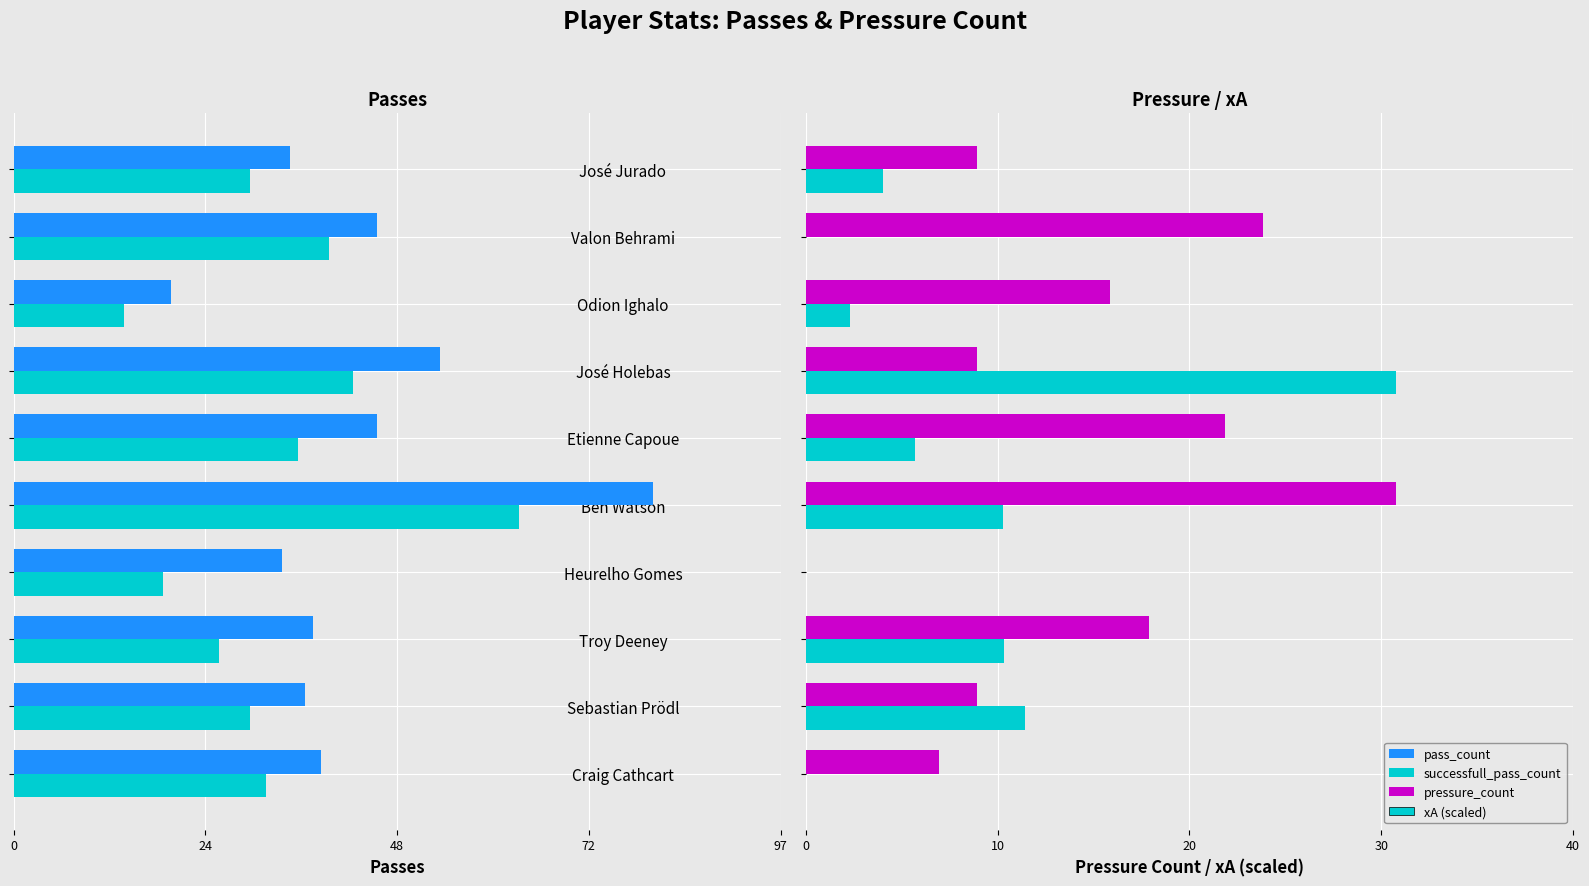

How many series are shown in this chart?

4